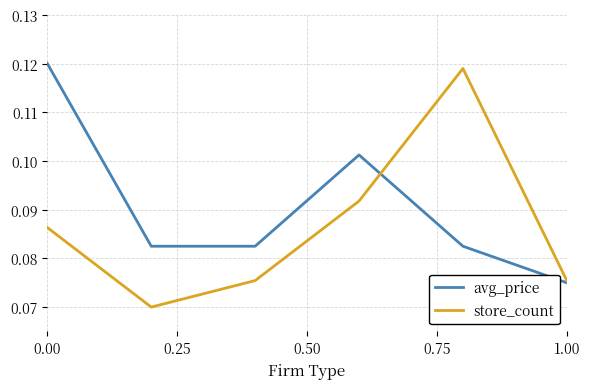

Rank the series by their average value, from lowest to highest.

store_count, avg_price